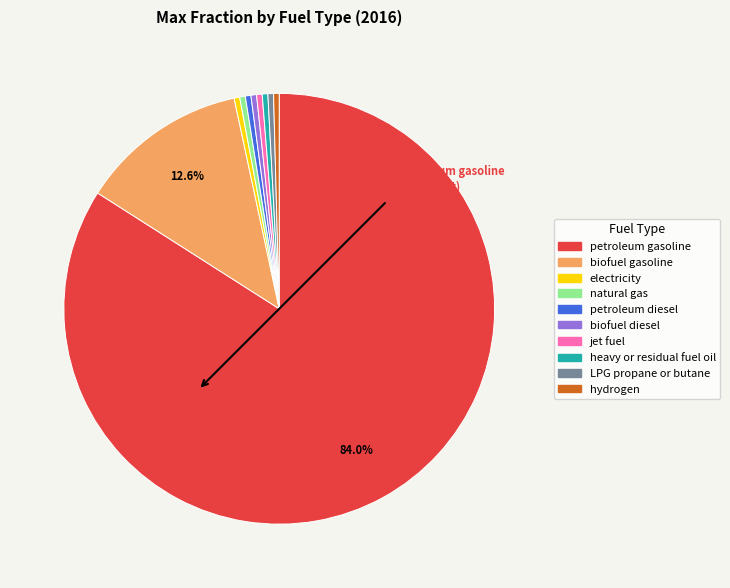

The natural gas slice represents 0% of the pie. True or false?

True